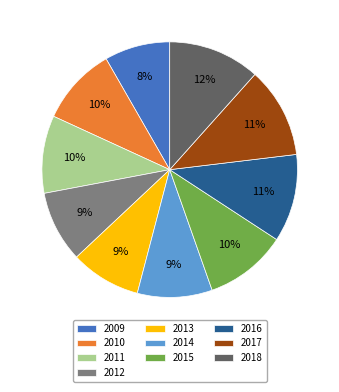

Combined, do 2015 and 2017 account for over 50%?

No